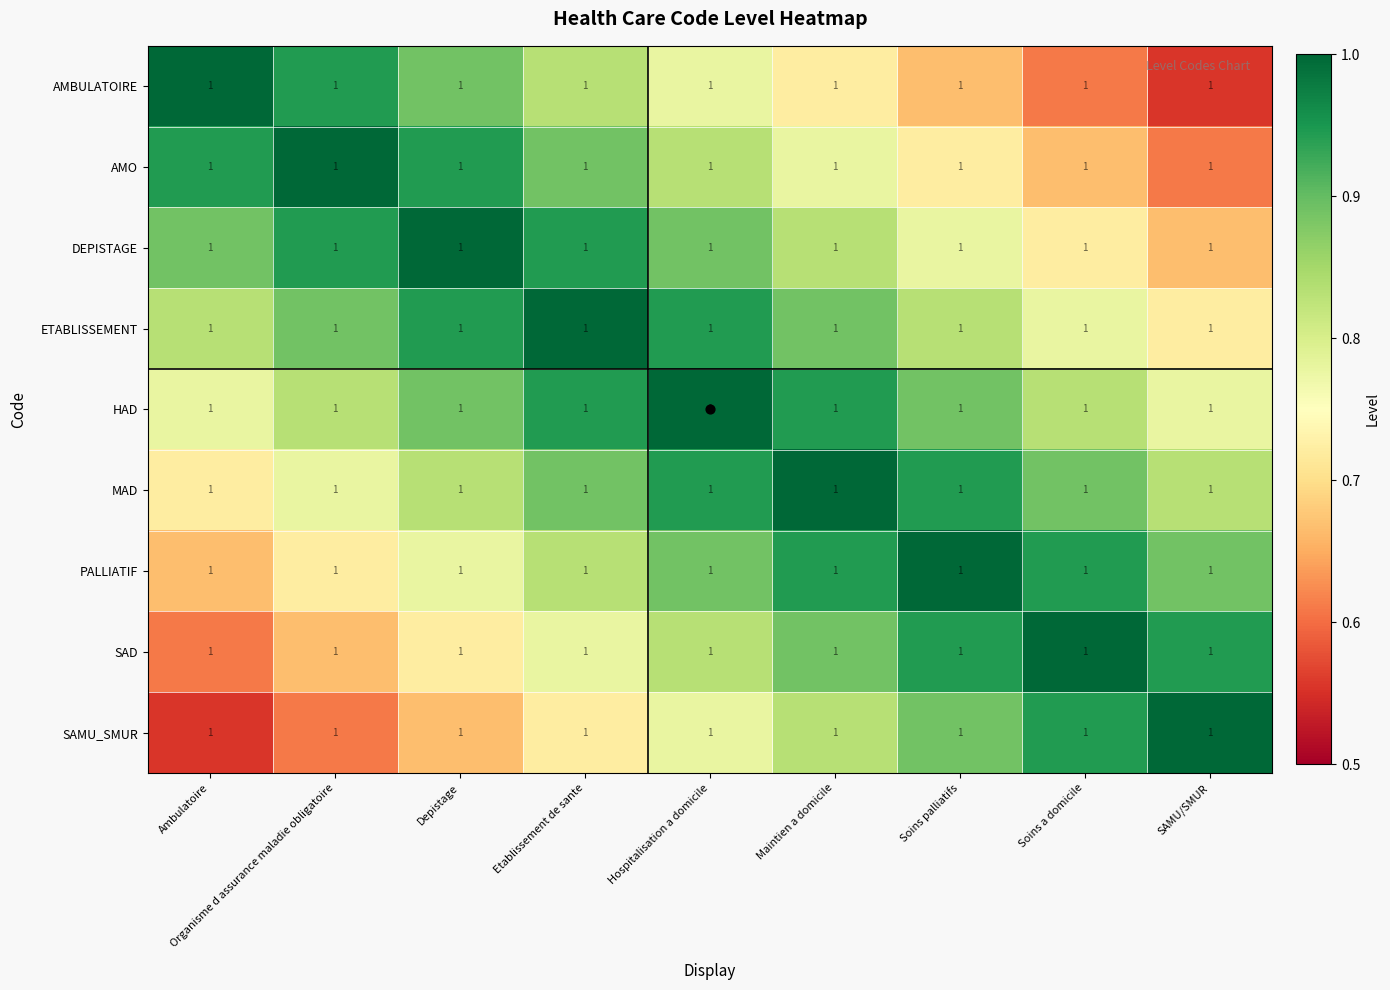

Between Soins palliatifs and Soins a domicile, which series saw the biggest shift?

AMBULATOIRE